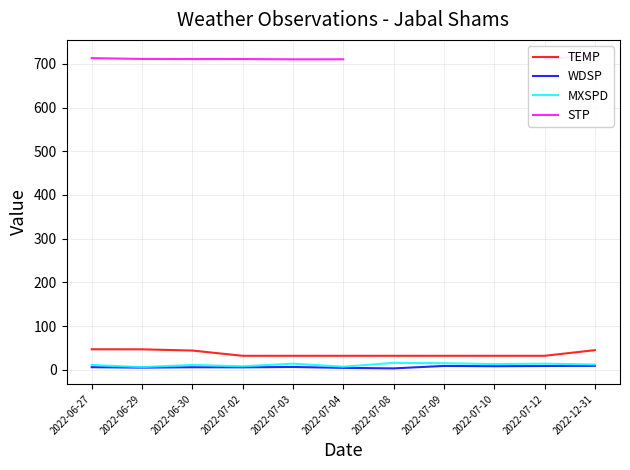

The value of TEMP at 2022-06-27 is 46.9. True or false?

True